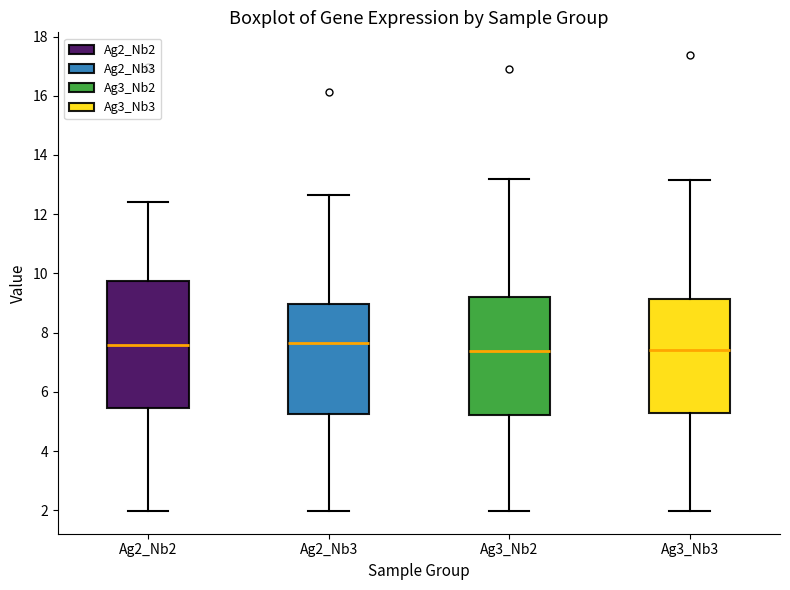

Where is the upper edge of the box for Ag3_Nb2 on the y-axis? The values are not printed on the chart, so give them approximately, as read against the axis.

9.2